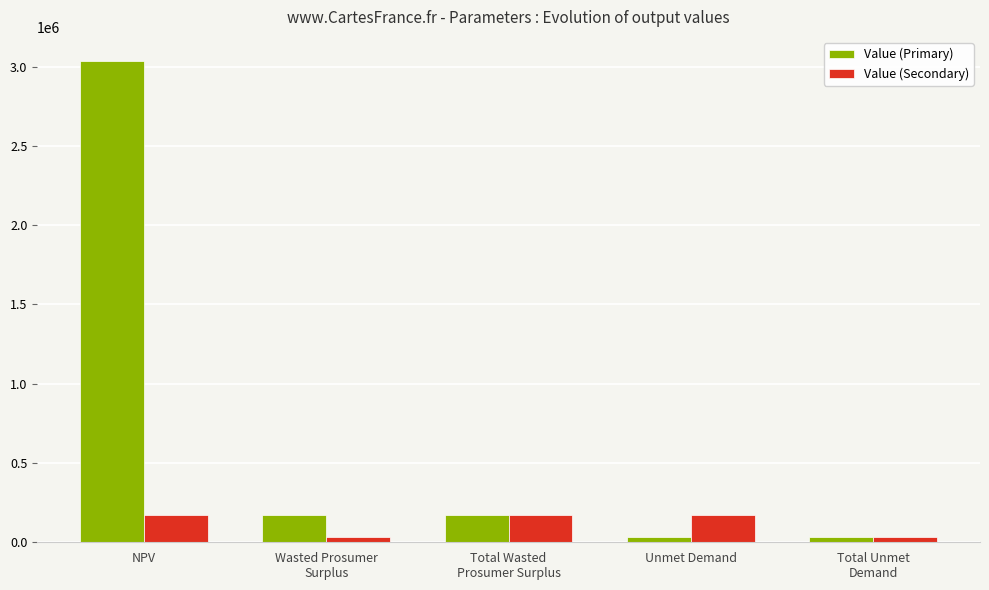

At which category is the sum across all series the highest?

NPV